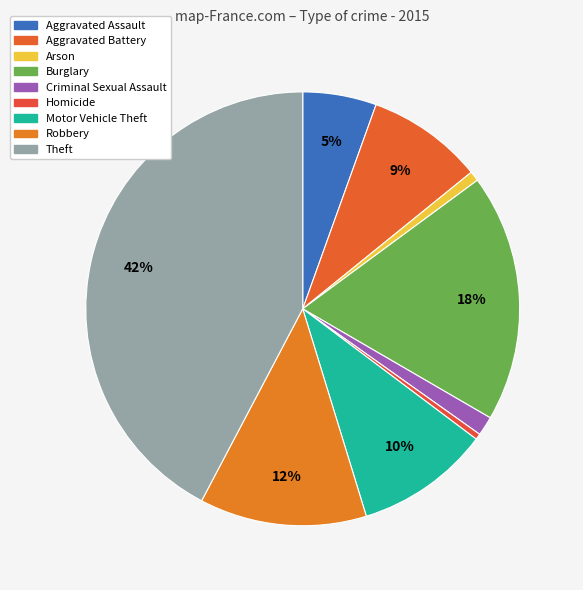

To the nearest percent, what is the difference between the Aggravated Battery and Criminal Sexual Assault slice percentages?

7%